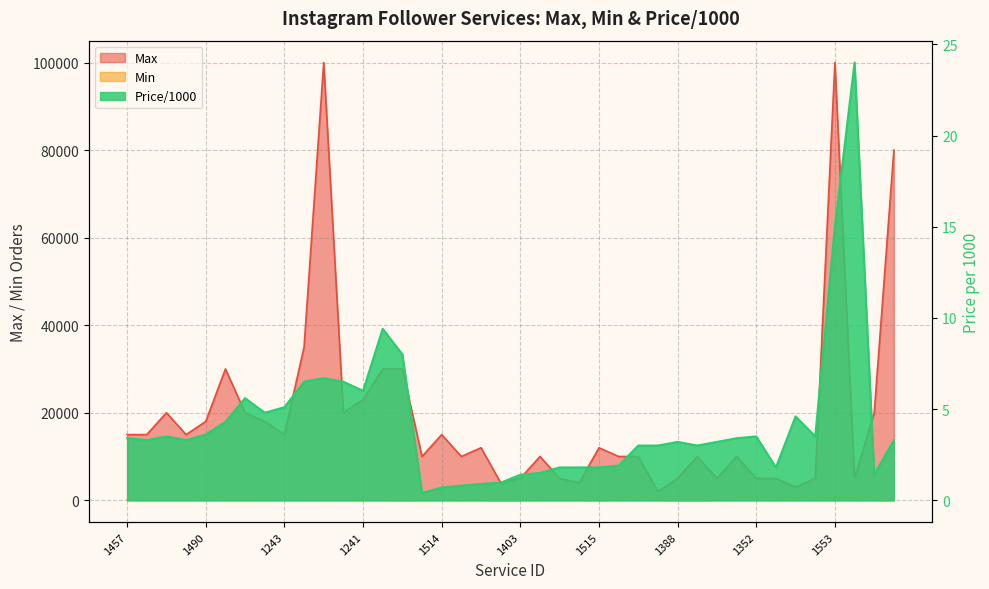

What is the sum of all Max values?

766000.0